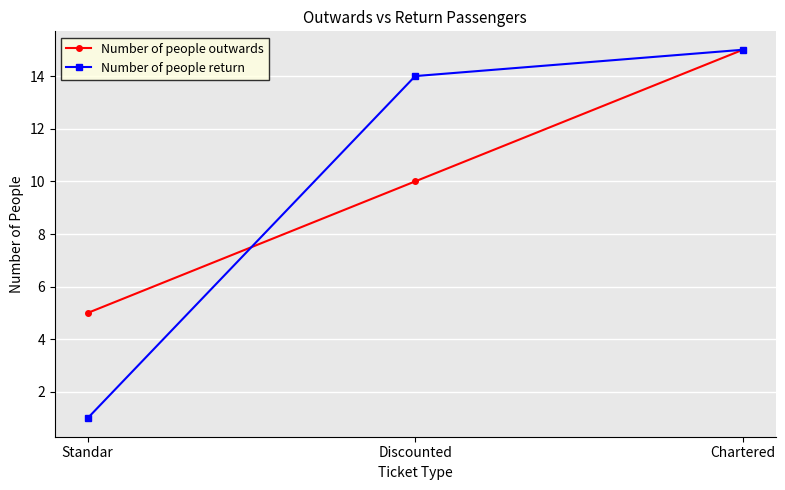

Which series has the largest range (max minus min)?

Number of people return